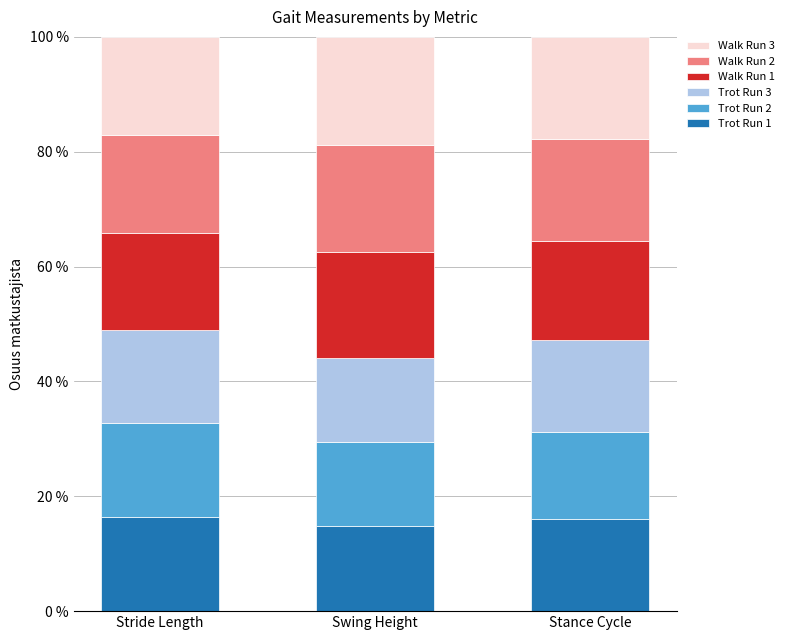

What are all the series names shown in the legend?

Walk Run 3, Walk Run 2, Walk Run 1, Trot Run 3, Trot Run 2, Trot Run 1